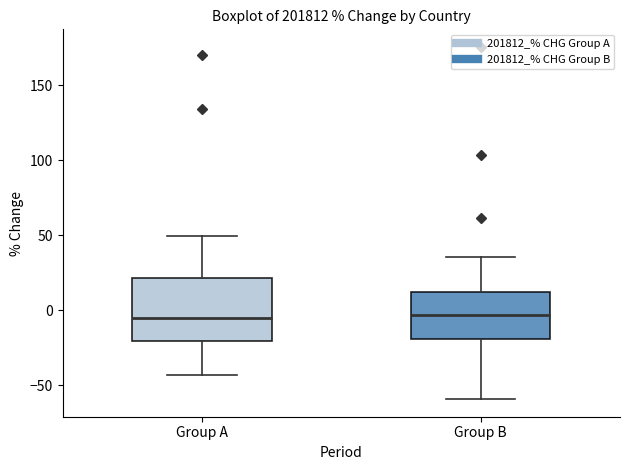

Where is the upper edge of the box for Group B on the y-axis? The values are not printed on the chart, so give them approximately, as read against the axis.

10